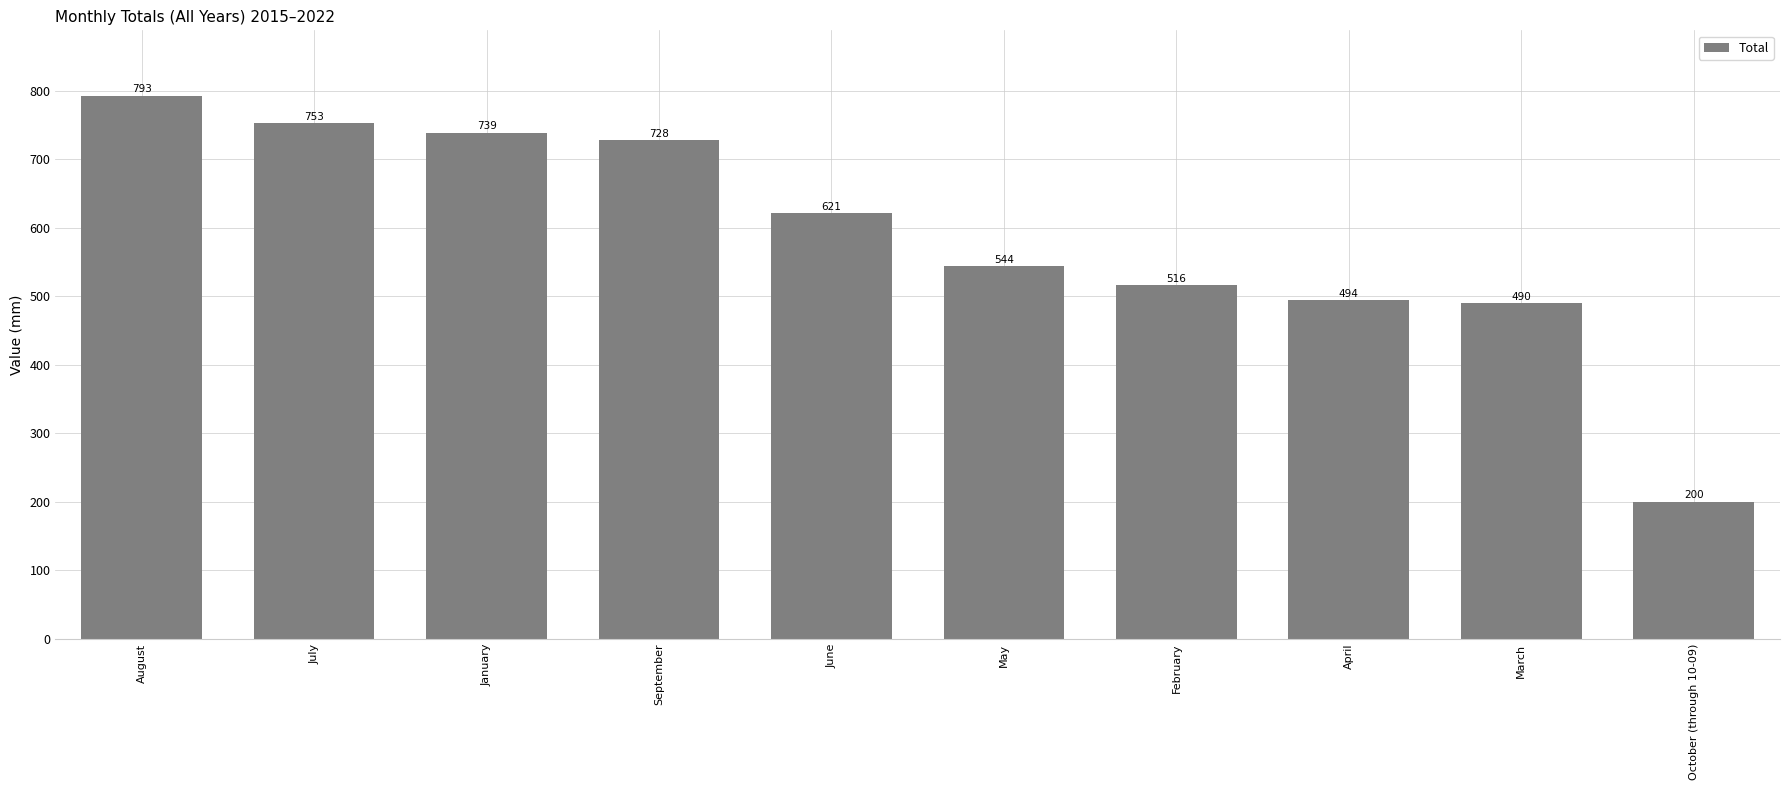

What is the sum of all values?

5878